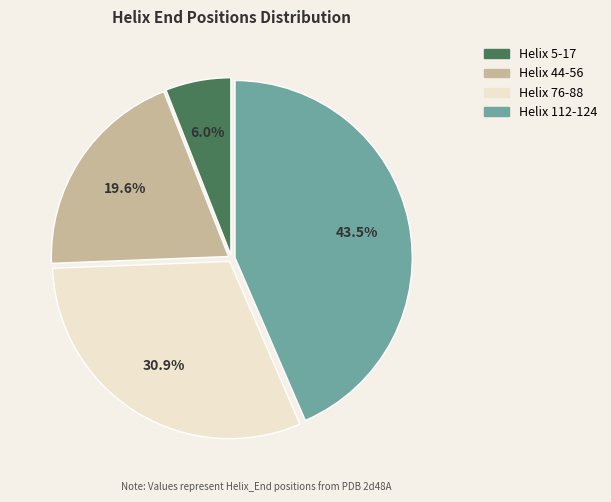

What is the ratio of the value at Helix 44-56 to the value at Helix 76-88?

0.6